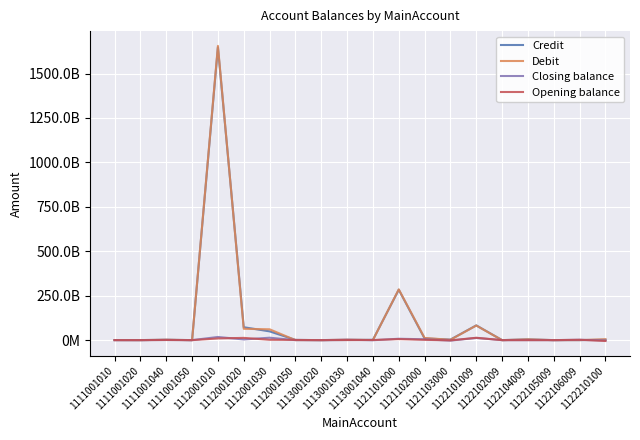

Does the chart have visible grid lines?

Yes